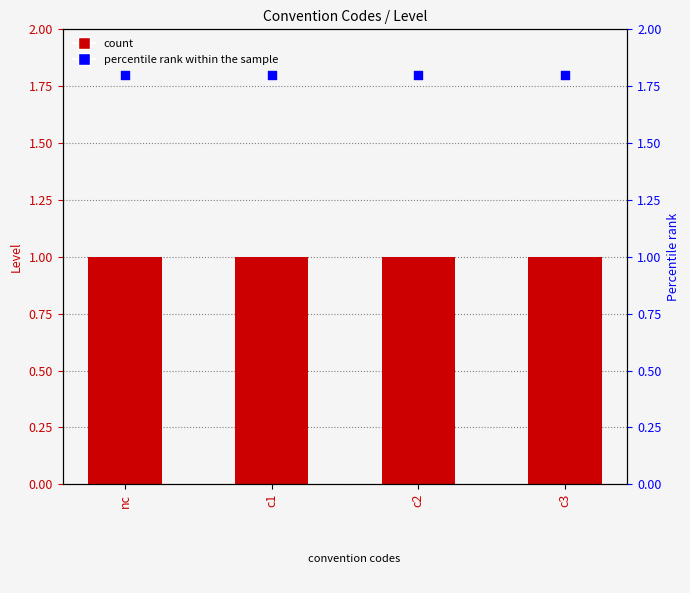

Is the value of percentile rank within the sample at nc greater than the value of Level at c1?

Yes